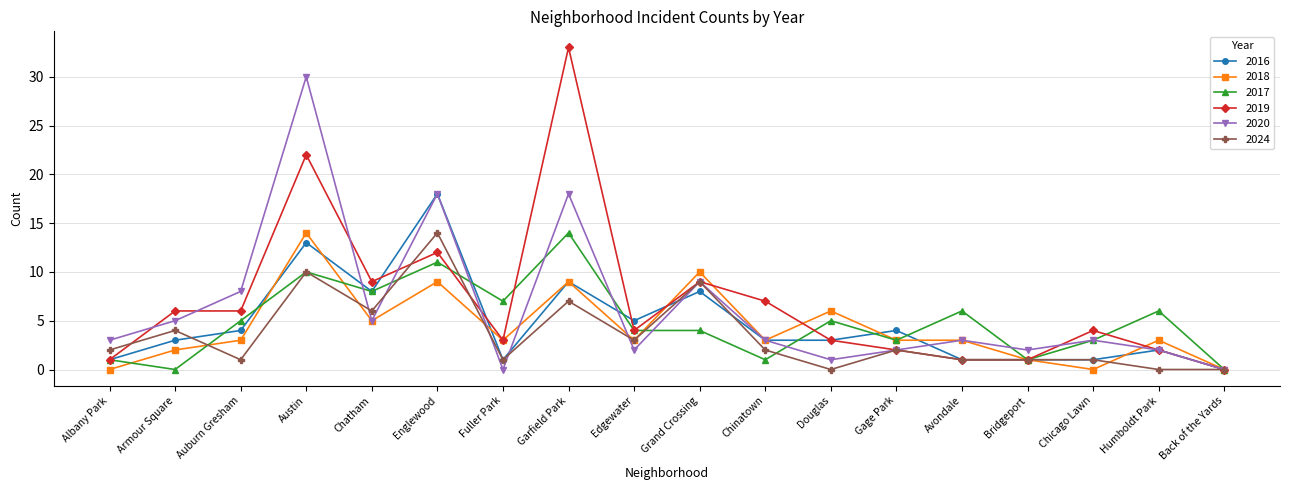

The 2017 series shows 4 at Fuller Park. True or false?

False